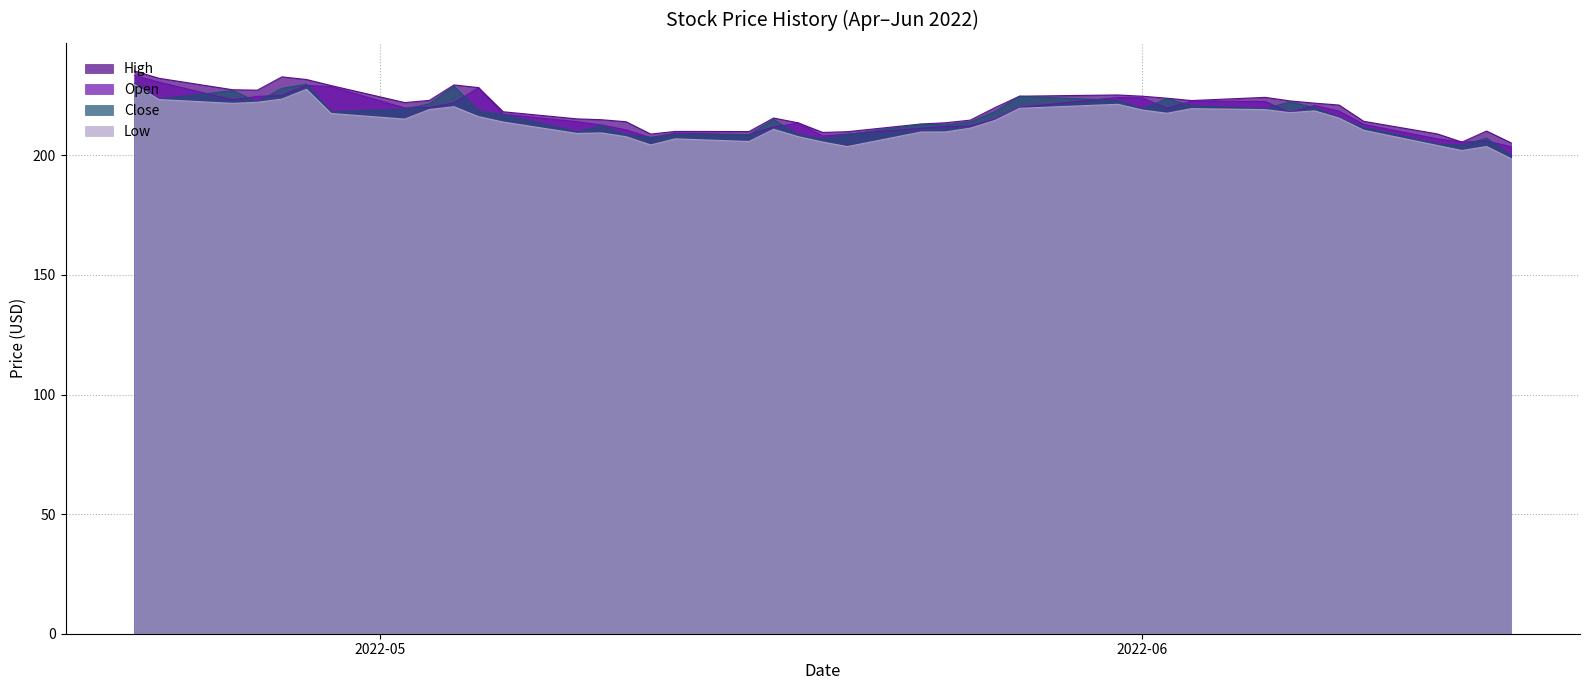

What is the minimum value for High?

205.2